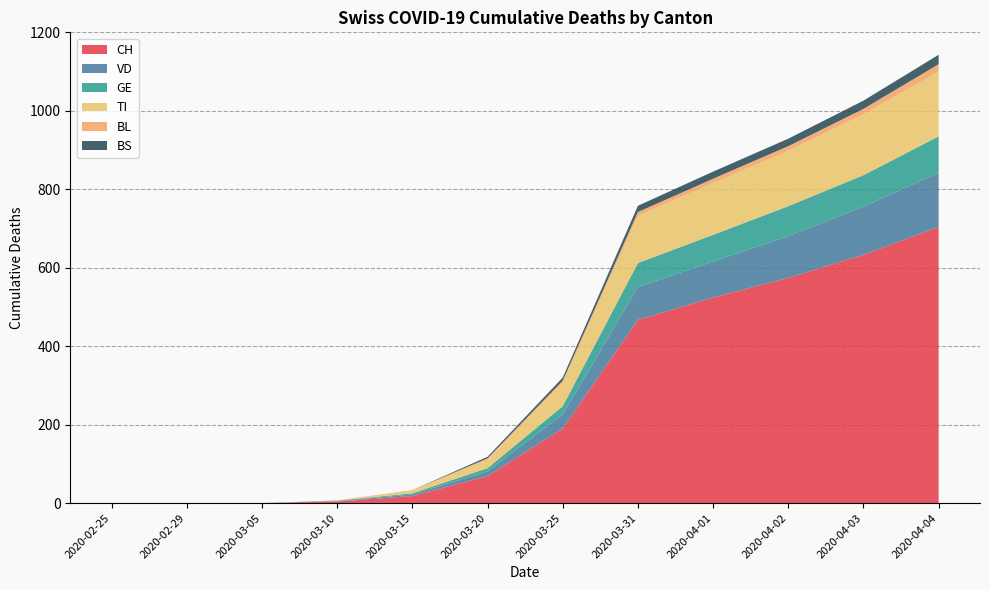

Reading left to right, list all the values displayed in this chart.

CH: 0	0	0	4	18	69	190	467	524	574	633	704
VD: 0	0	0	1	4	12	36	84	92	107	123	138
GE: 0	0	0	1	3	8	21	61	68	76	80	93
TI: 0	0	0	0	6	22	60	120	132	141	155	165
BL: 0	0	0	1	2	3	5	10	11	12	14	19
BS: 0	0	0	0	0	4	8	16	18	19	21	24